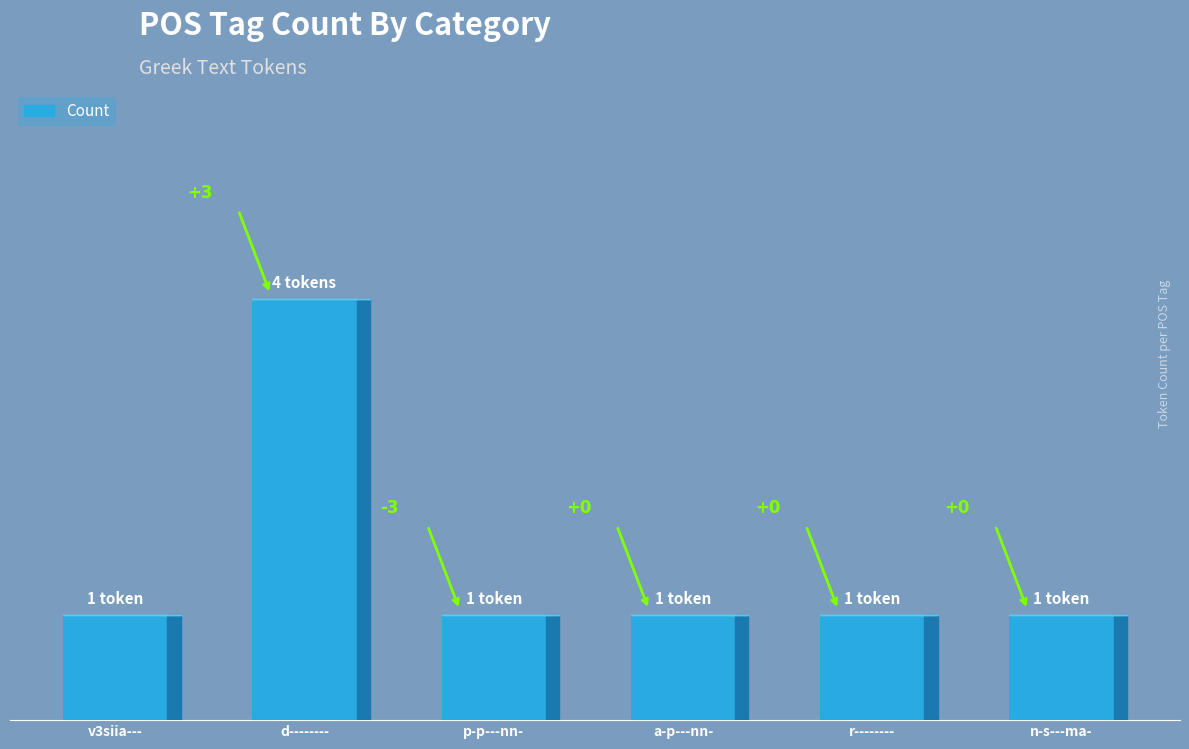

Reading right to left, list all the values displayed in this chart.

1	1	1	1	4	1